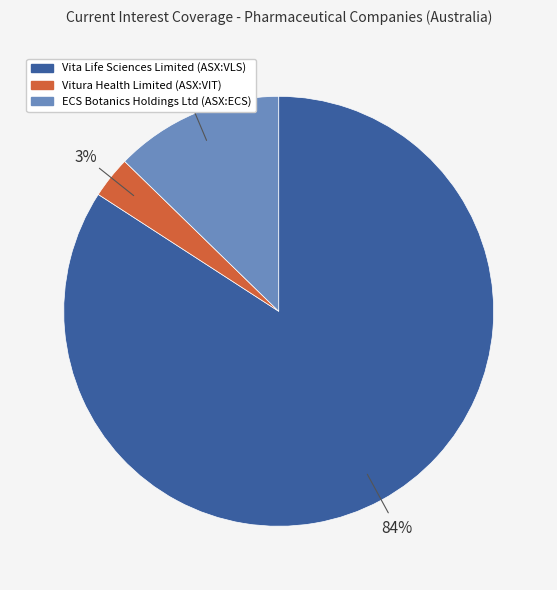

To the nearest percent, what portion does Vita Life Sciences Limited (ASX:VLS) represent?

84%